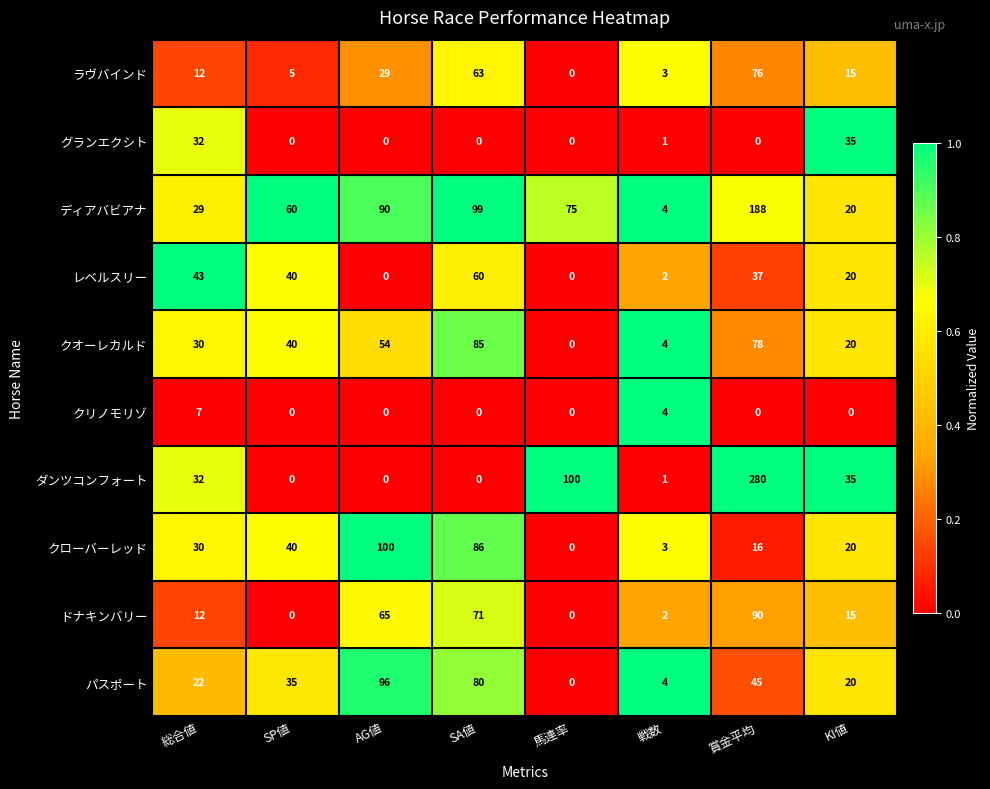

True or false: ディアバビアナ has a value of 75 at 馬連率.

True